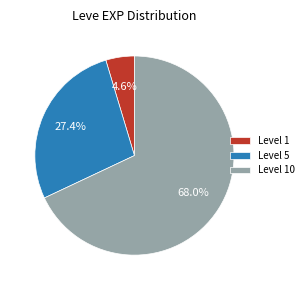

Is the sum of Level 10 and Level 5 greater than half?

Yes